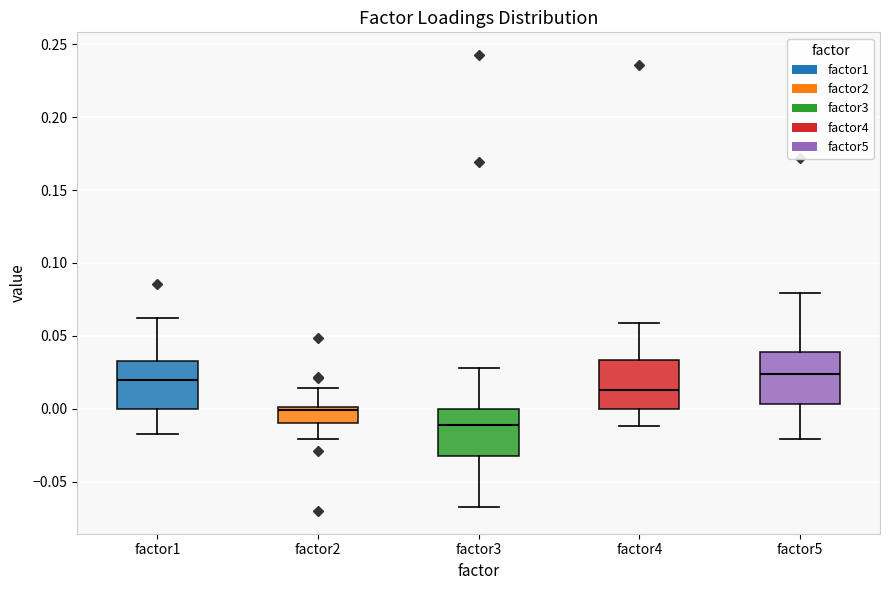

Which box's median line is the lowest?

factor3